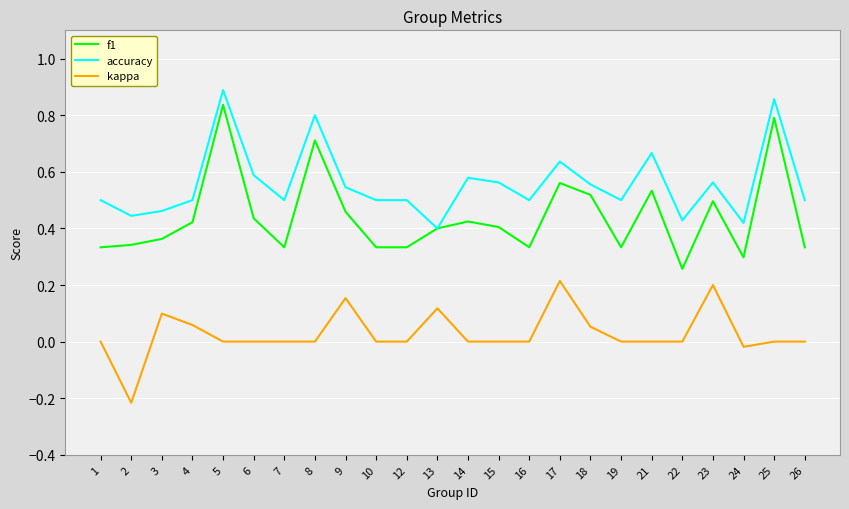

The kappa series shows 0.0 at 16. True or false?

True